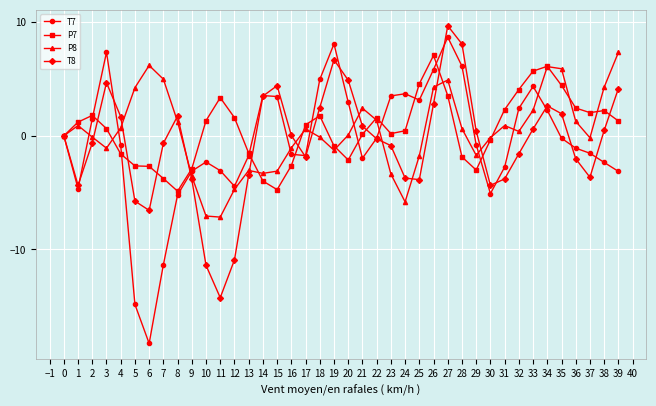

How many data points does each series have?

40